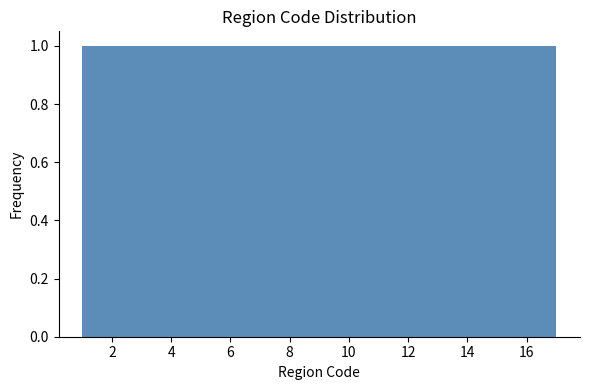

Reading left to right, list every bar in this chart as the range it spans on the x-axis followed by its height. Neither the bar edges nor the heights are printed on the chart, so give them approximately, as read against the axes.

1.0 to 2.0: 1
2.0 to 2.8: 1
2.8 to 3.8: 1
3.8 to 4.8: 1
4.8 to 5.8: 1
5.8 to 6.6: 1
6.6 to 7.6: 1
7.6 to 8.6: 1
8.6 to 9.4: 1
9.4 to 10.4: 1
10.4 to 11.4: 1
11.4 to 12.2: 1
12.2 to 13.2: 1
13.2 to 14.2: 1
14.2 to 15.2: 1
15.2 to 16.0: 1
16.0 to 17.0: 1